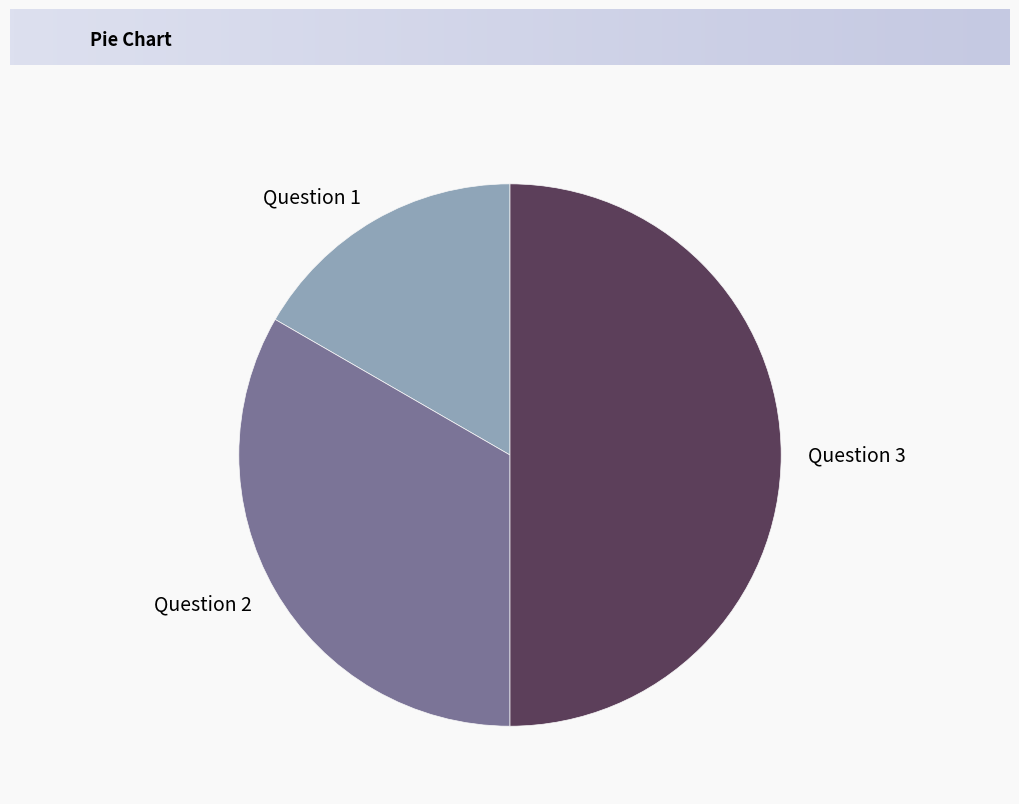

Is the sum of Question 3 and Question 1 greater than half?

Yes